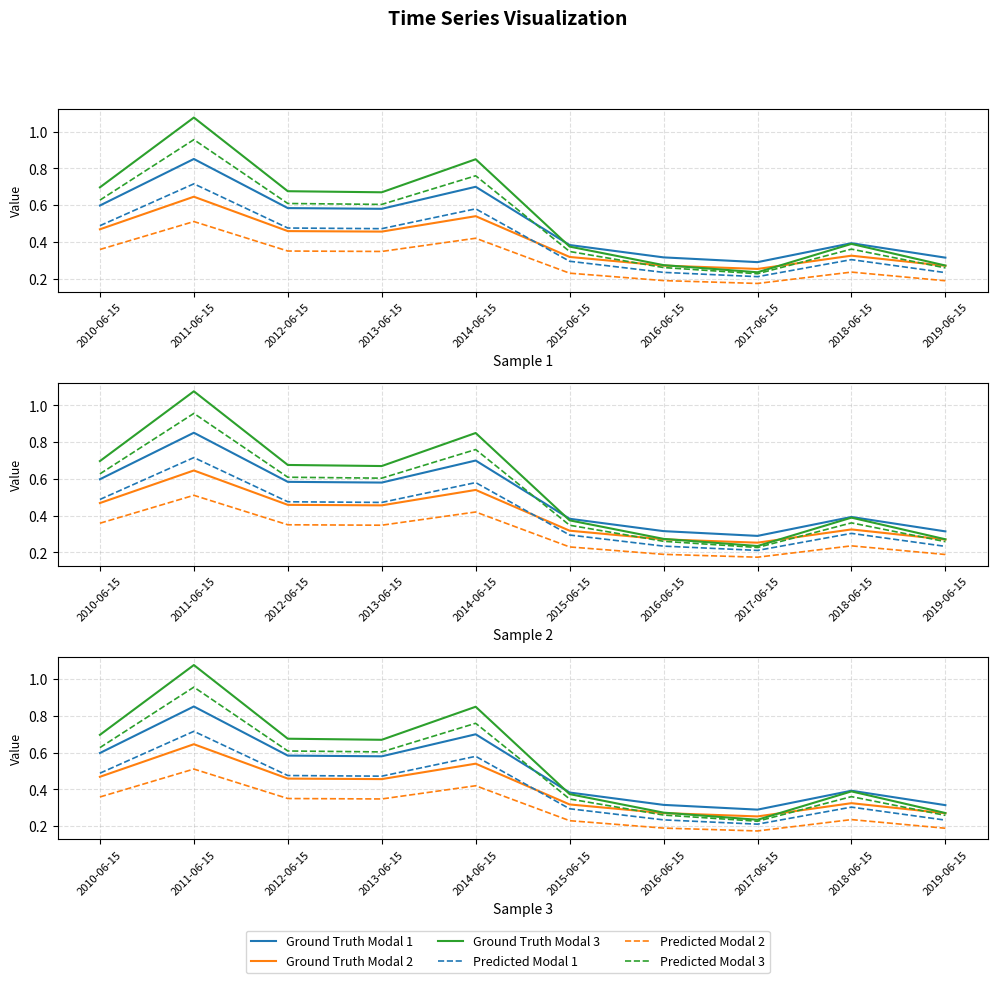

Which series has the largest total across all categories?

Ground Truth Modal 3